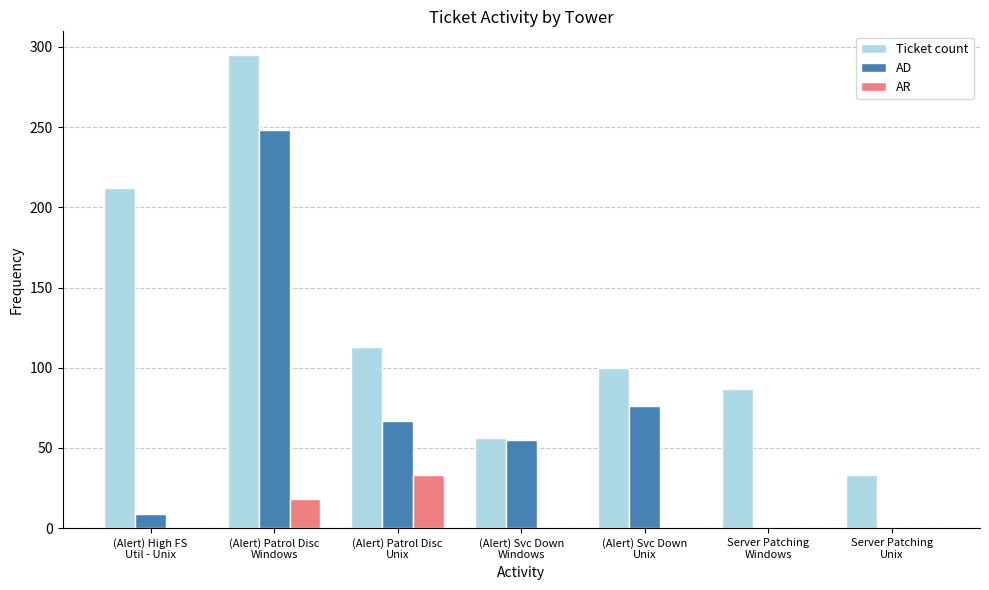

Is the value of AR at (Alert) High FS
Util - Unix greater than the value of Ticket count at (Alert) Patrol Disc
Unix?

No